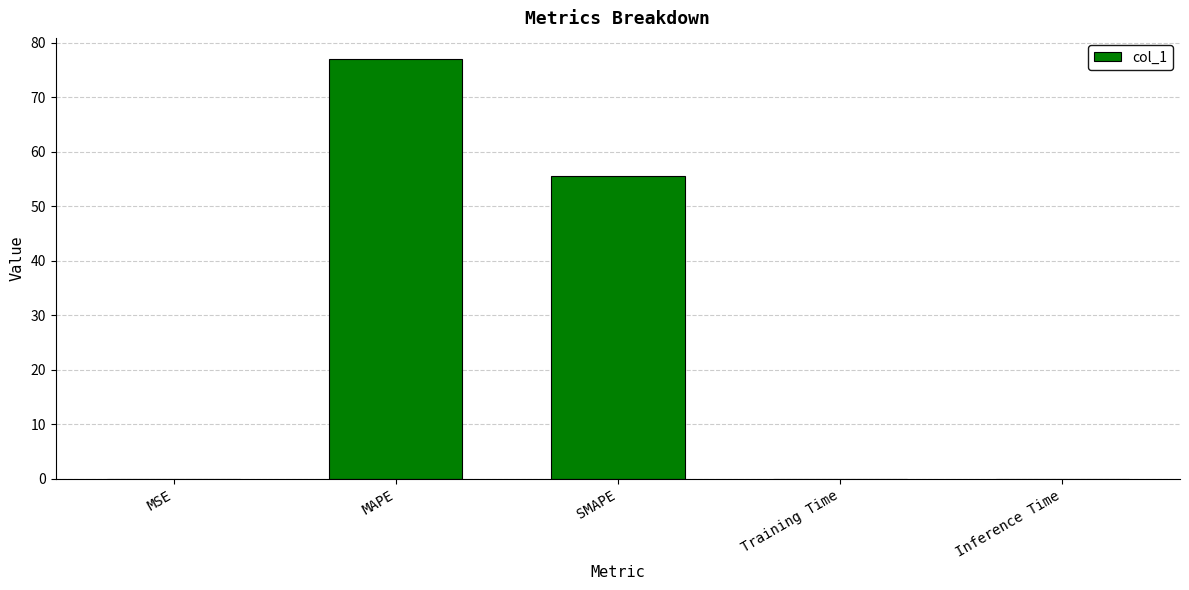

The chart shows a value of 77.1 at MAPE. True or false?

True